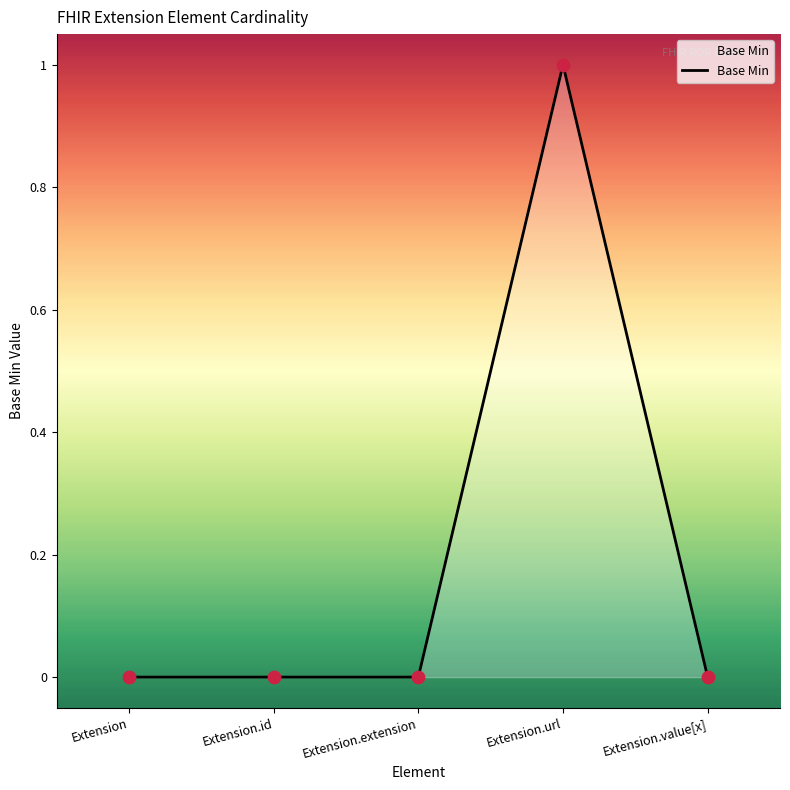

What position from the left is Extension.url?

4